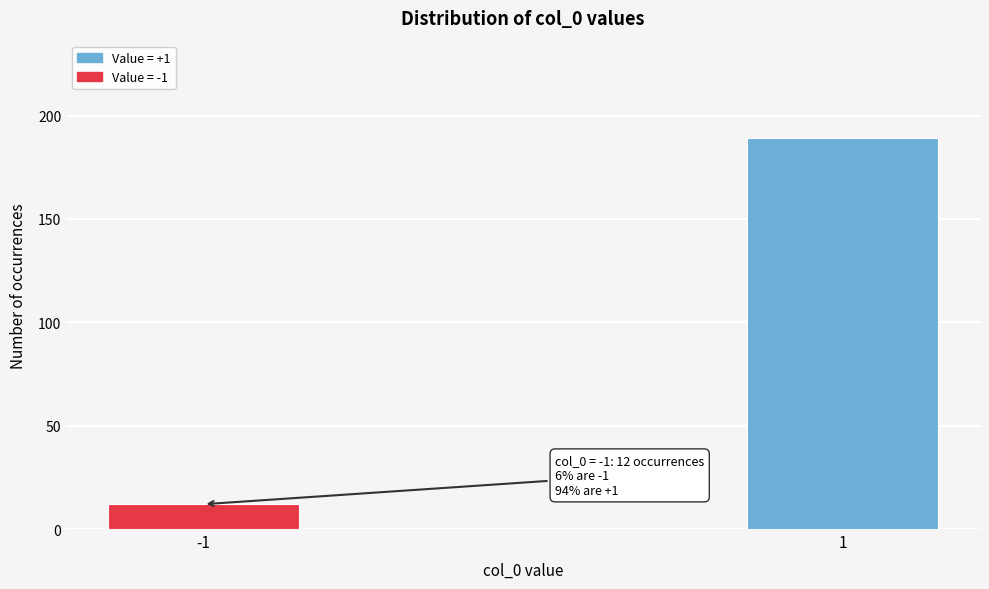

Reading left to right, transcribe all the data shown in this chart.

-1=12	1=189